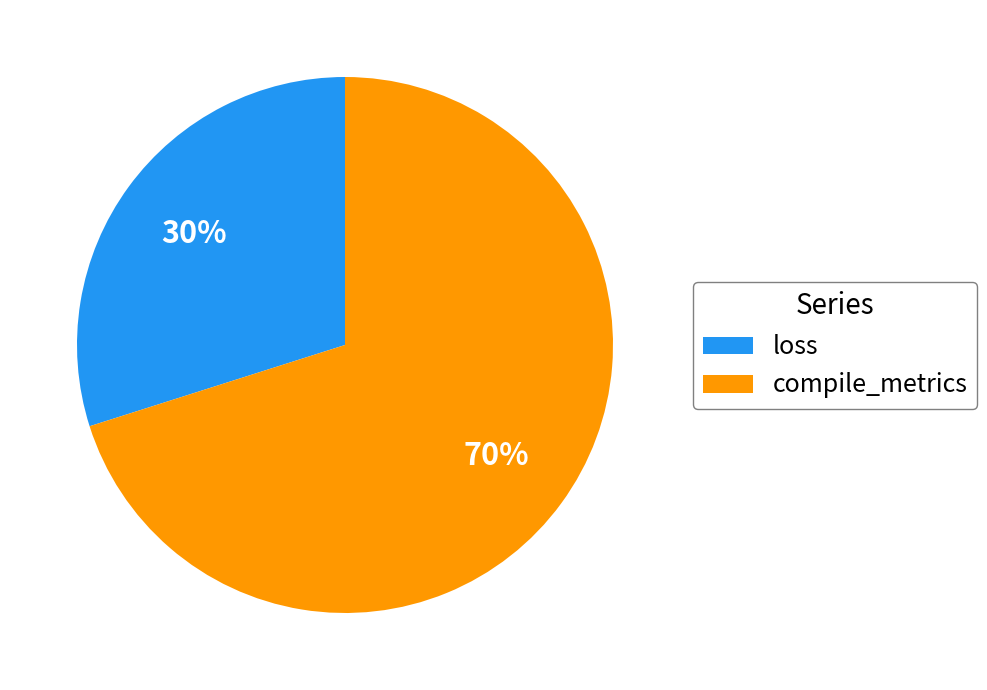

To the nearest percent, what portion does loss represent?

30%